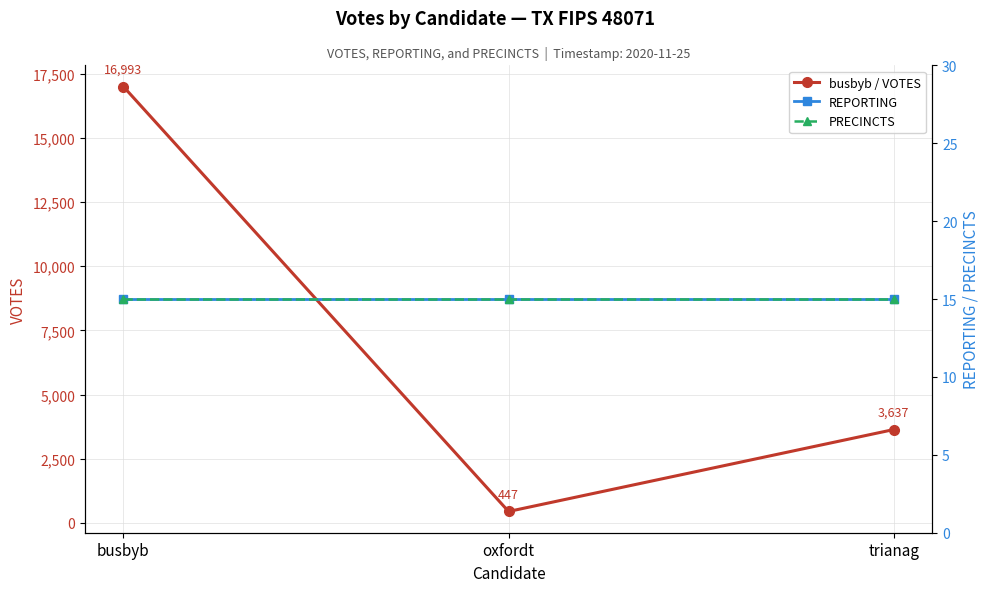

Which category has the highest value in the busbyb / VOTES series?

busbyb